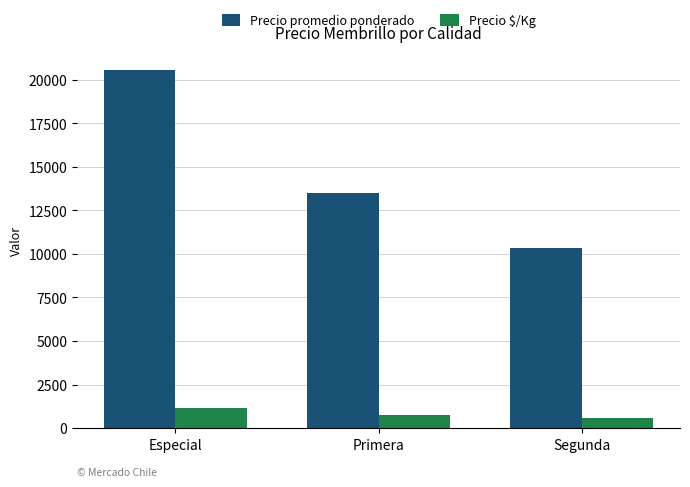

List the series in order of their overall mean, highest first.

Precio promedio ponderado, Precio $/Kg